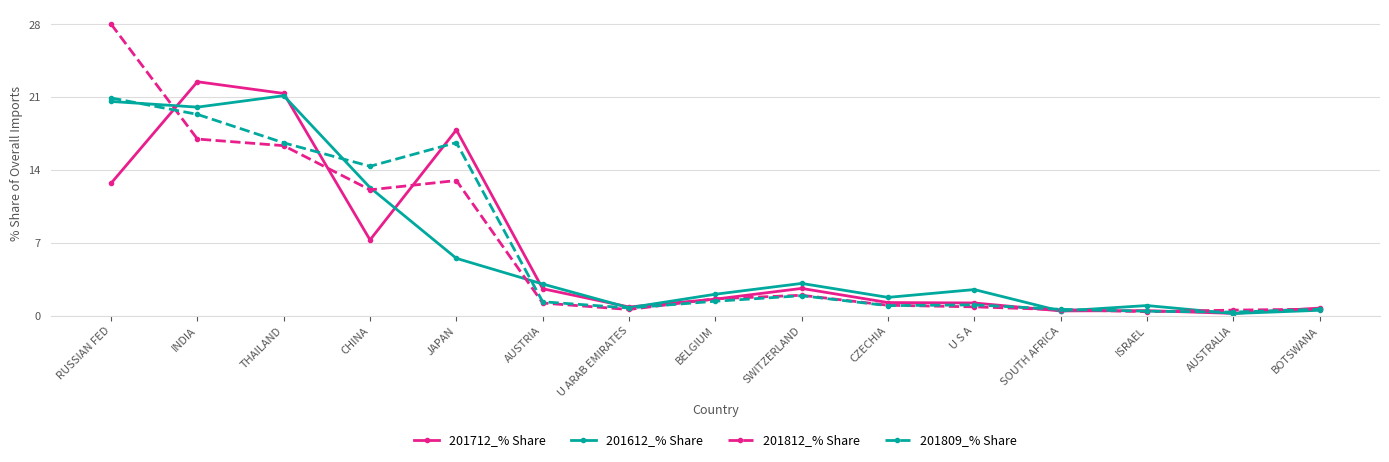

Which series has the widest spread of values?

201812_% Share